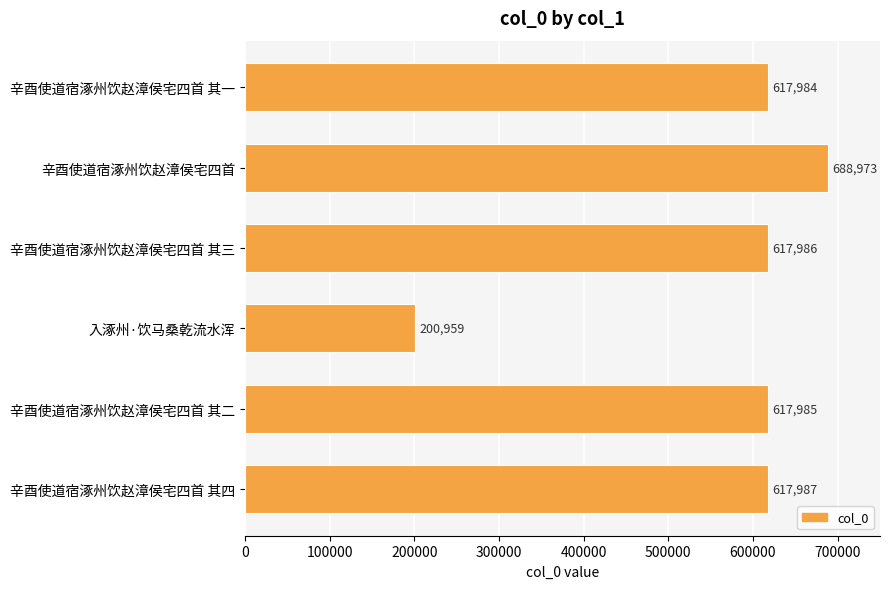

How many categories are shown in the chart?

6